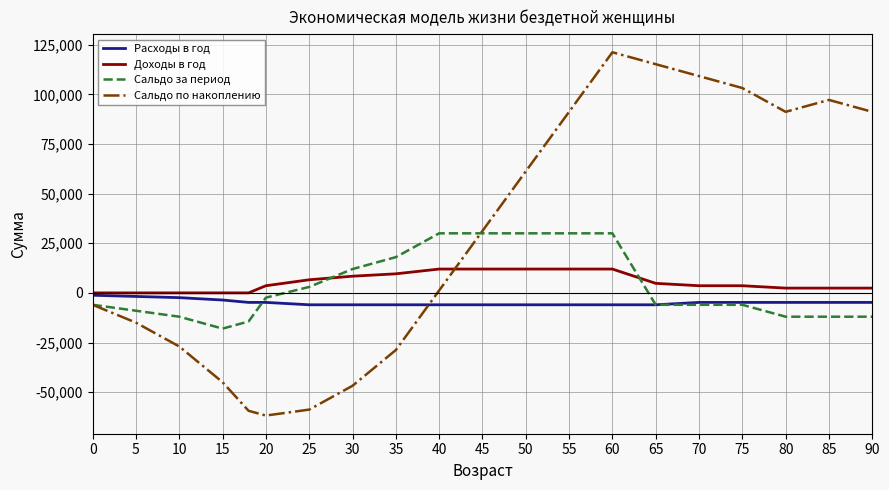

What is the difference between the second highest and second lowest values in the Доходы в год series?

12000